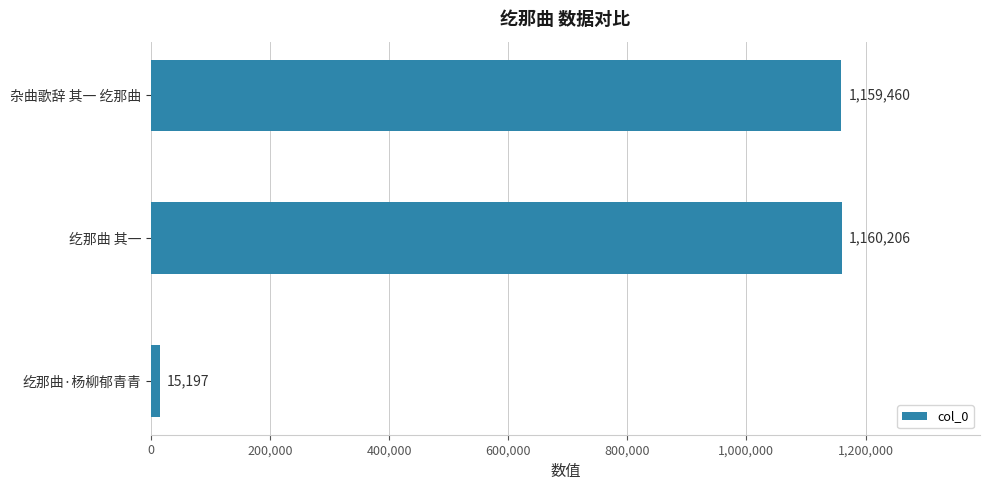

The value at 纥那曲 其一 is 1160206. True or false?

True